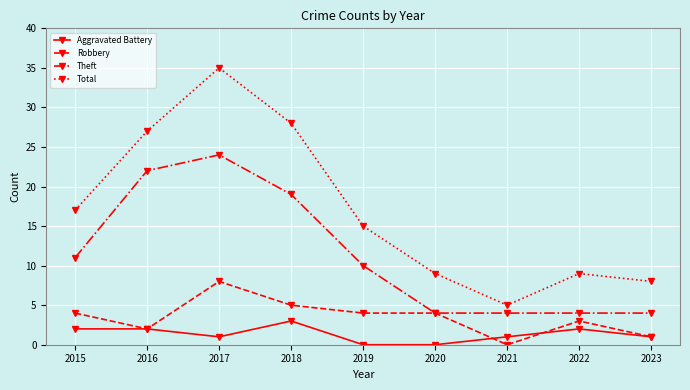

Rank the series by their maximum value, from lowest to highest.

Aggravated Battery, Robbery, Theft, Total